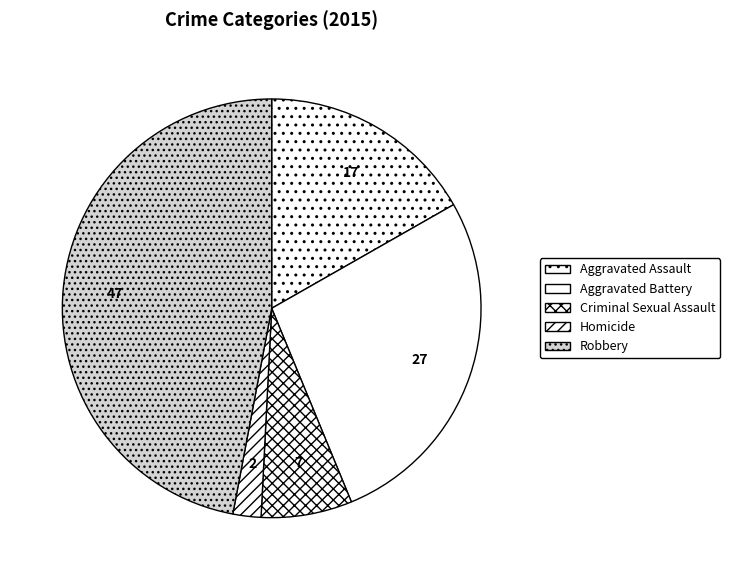

Do Criminal Sexual Assault and Aggravated Battery together represent more than half of the pie?

No